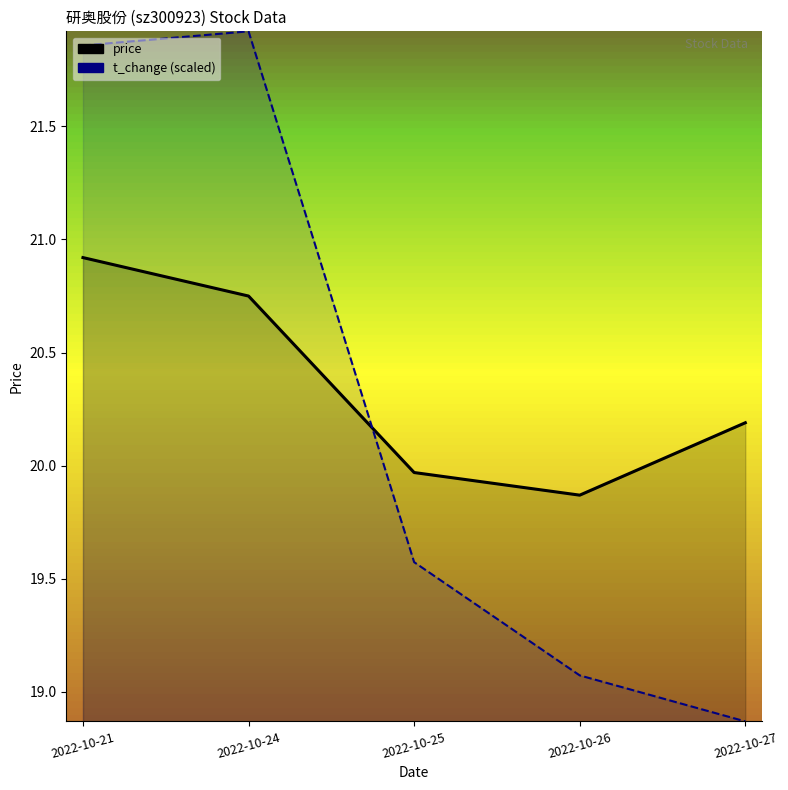

At how many categories does at least one series exceed 19?

5